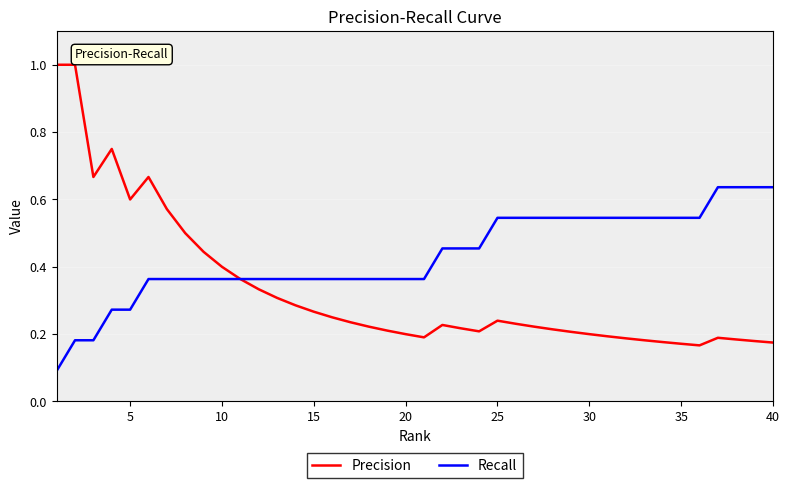

Does the chart have visible grid lines?

Yes